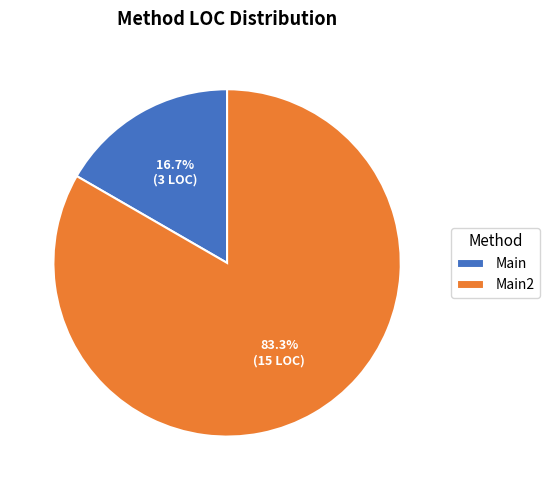

To the nearest percent, what is the combined percentage of Main and Main2?

100%